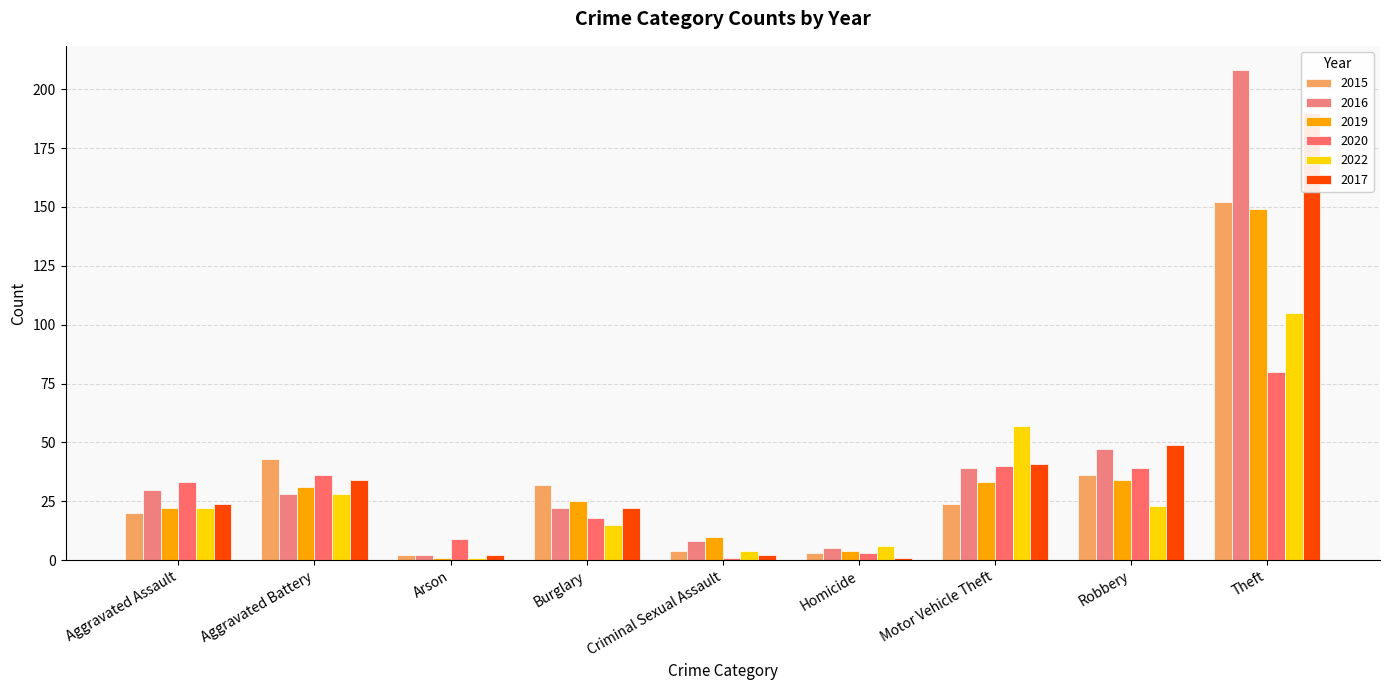

Is the value of 2020 at Criminal Sexual Assault greater than the value of 2016 at Theft?

No